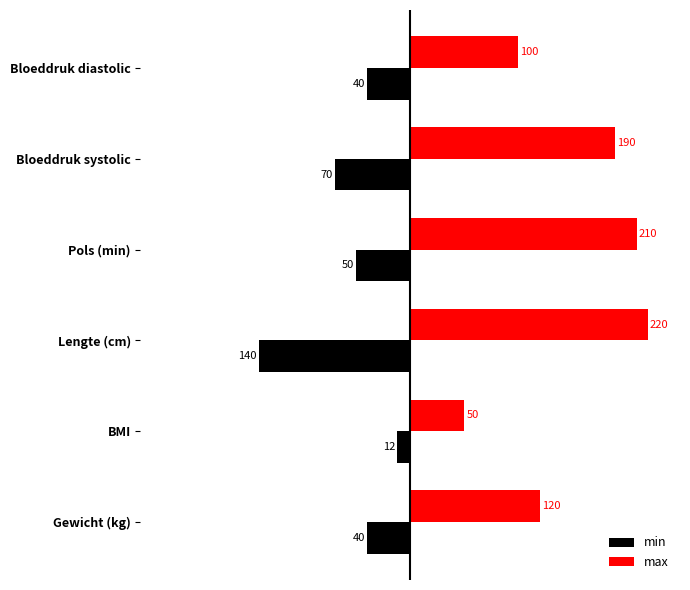

Which series has the widest spread of values?

max